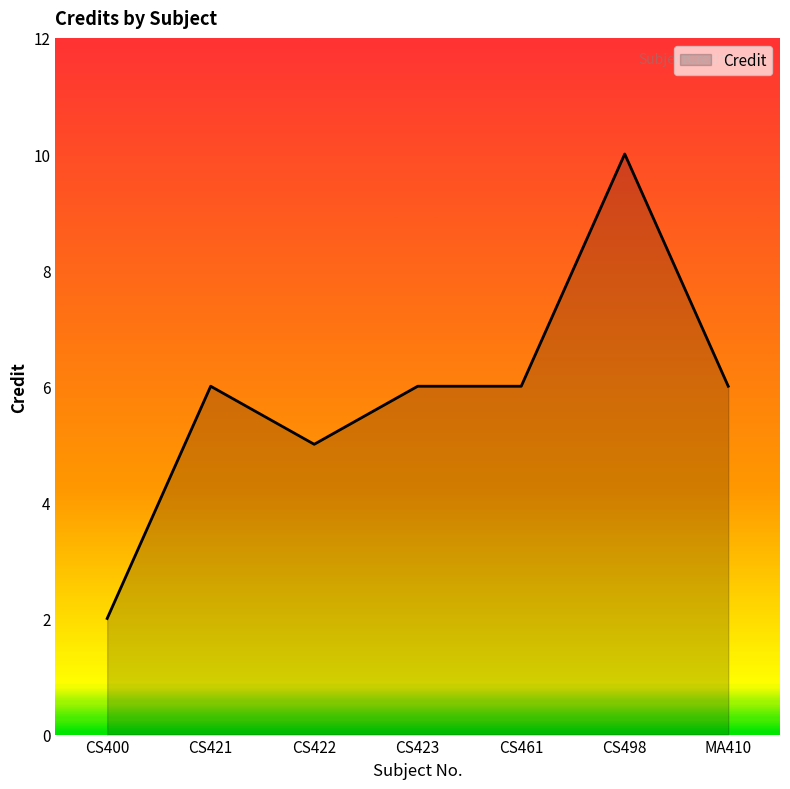

Approximately how many times larger is the value at MA410 compared to CS423?

1.0